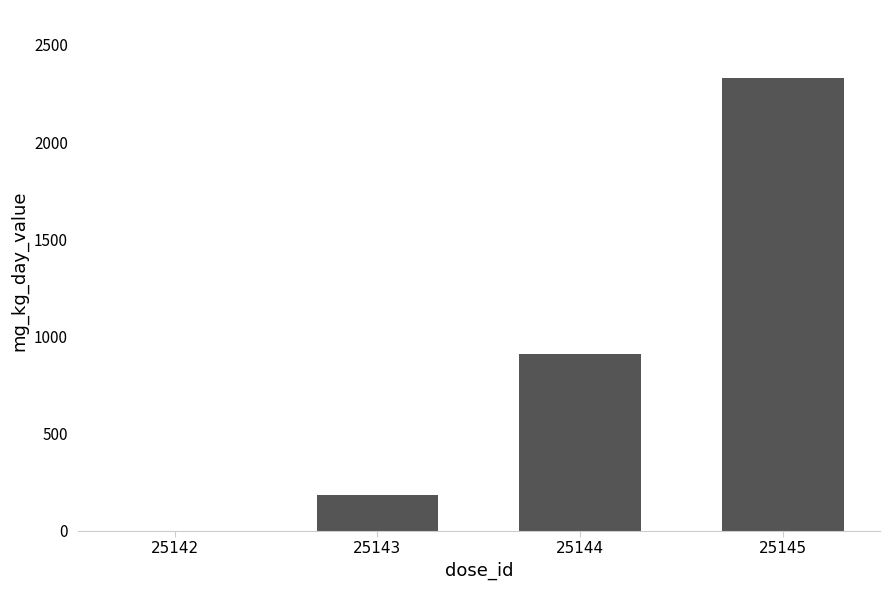

Are the bars grouped side by side (vs. stacked)?

No